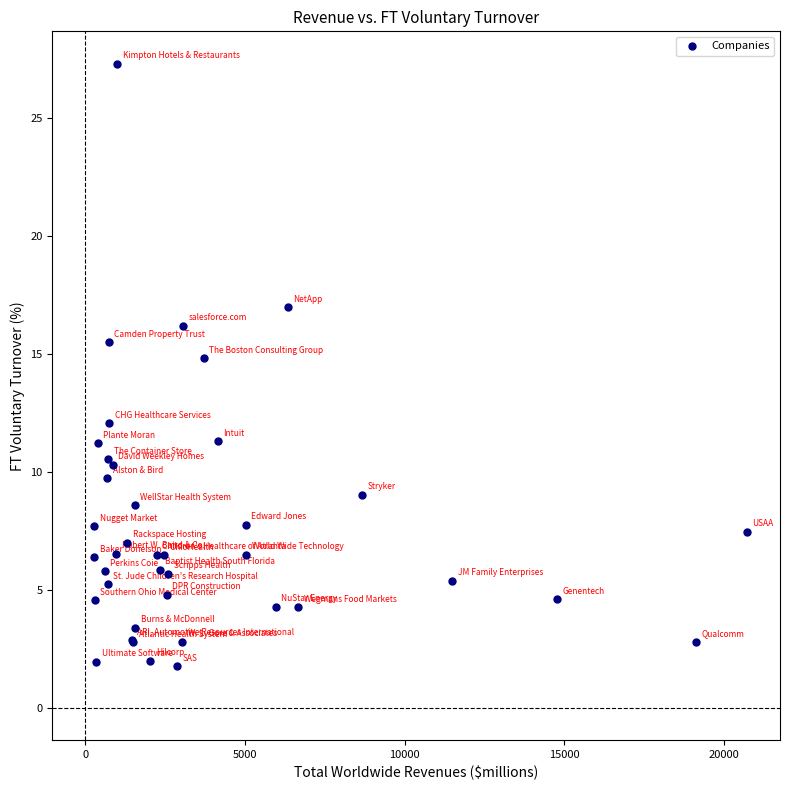

What Y value in the scatter plot is closest to 14?

14.8